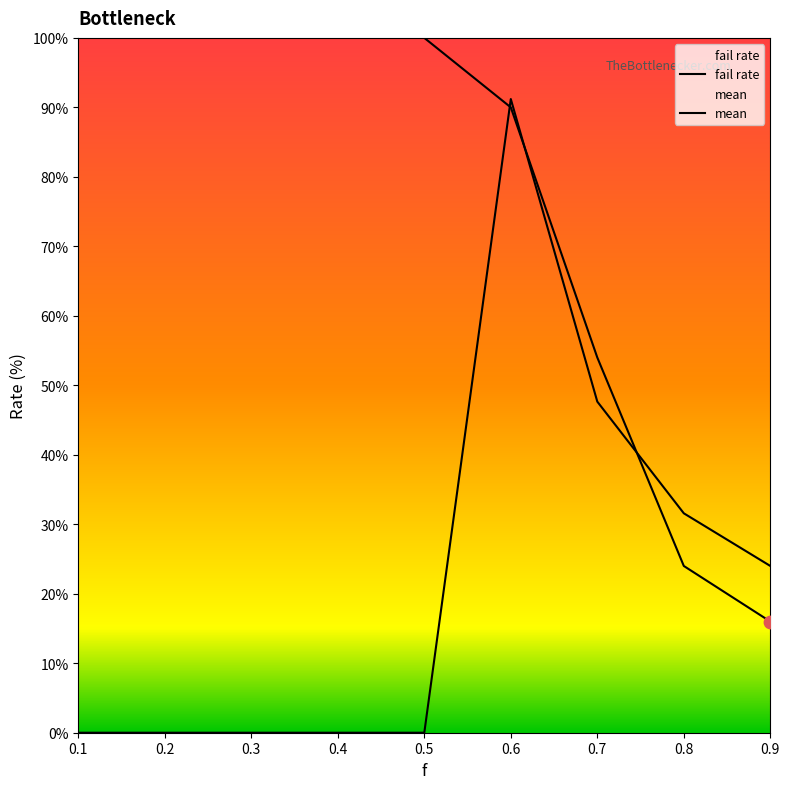

Which series contains the lowest Y value?

mean